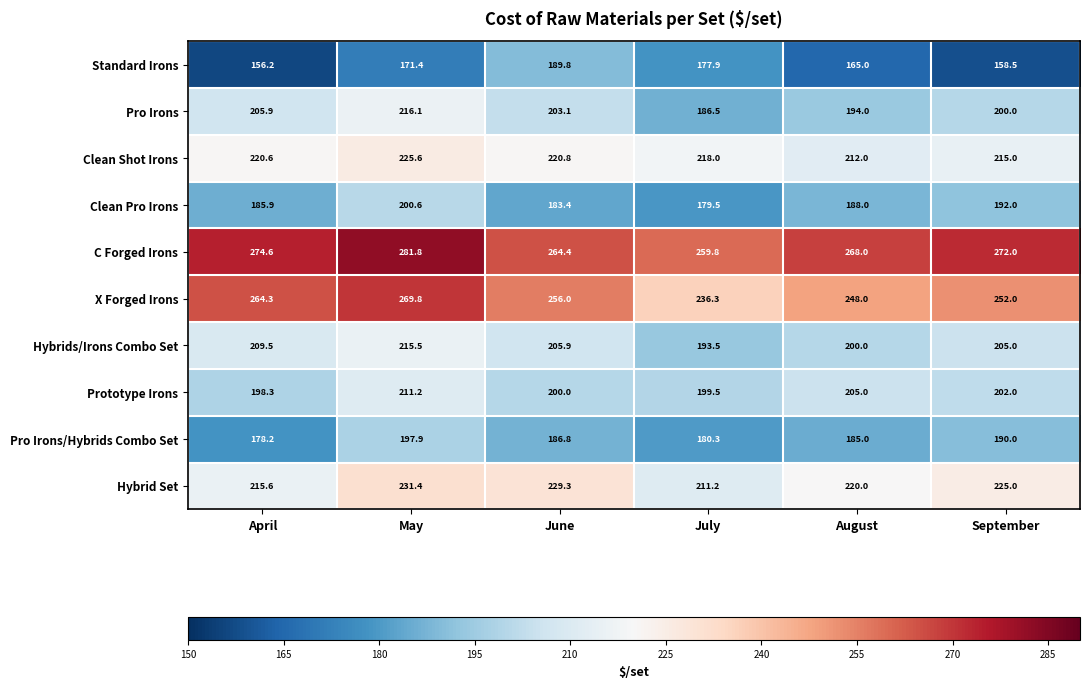

List the labels in order of Hybrid Set value, largest first.

May, June, September, August, April, July